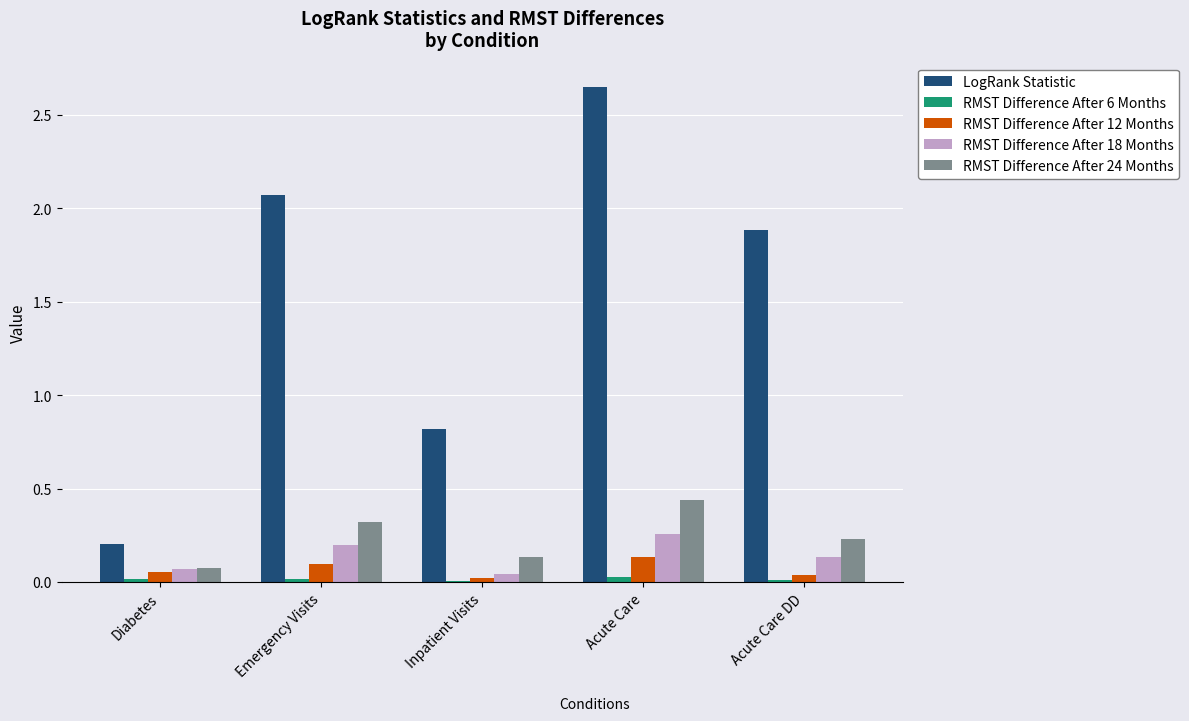

Which series has the largest total across all categories?

LogRank Statistic